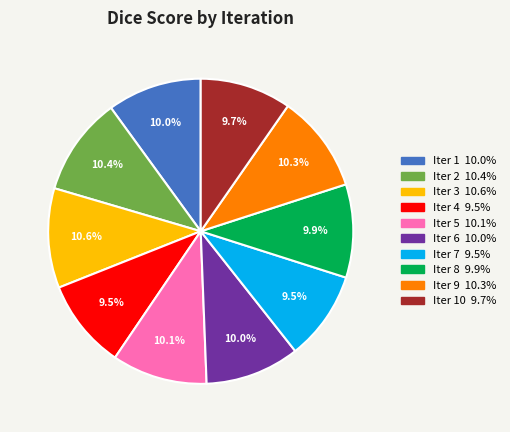

Is there any slice that represents more than half of the pie?

No